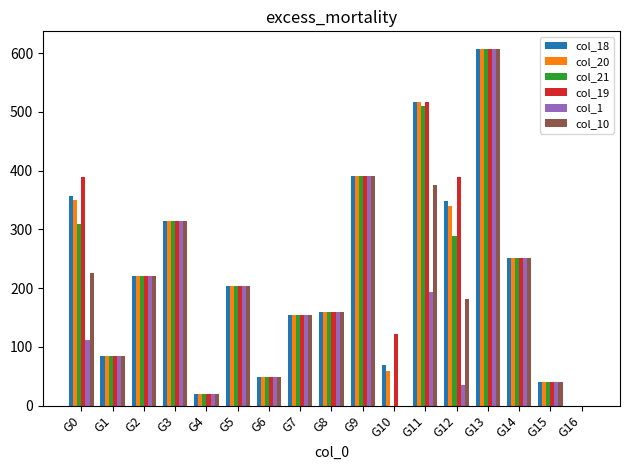

What is the sum of all col_10 values?

3277.5